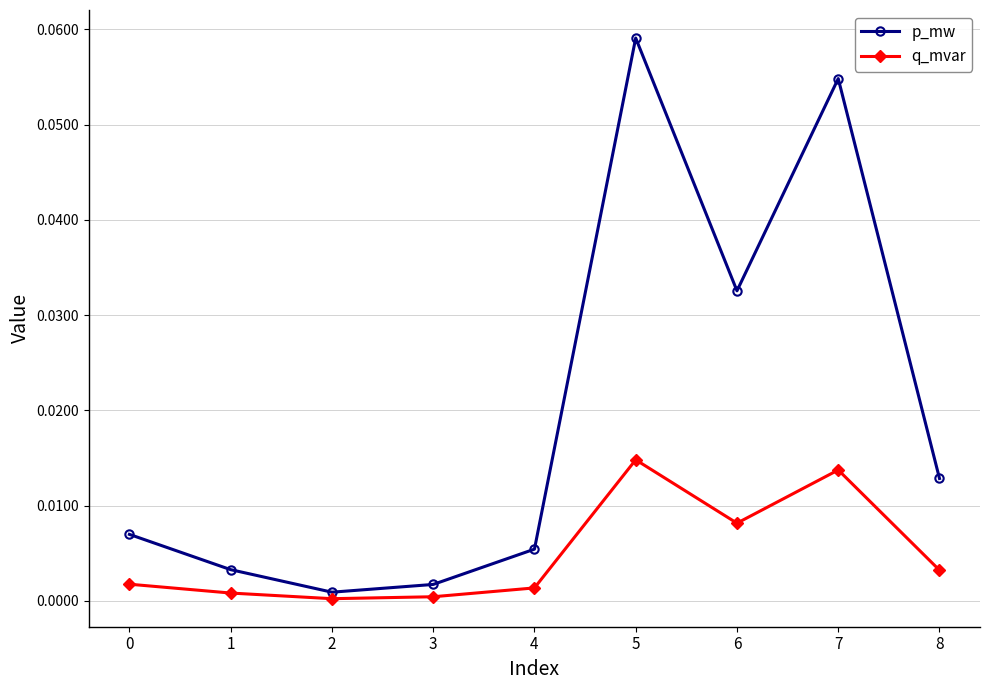

How many categories are shown in the chart?

9